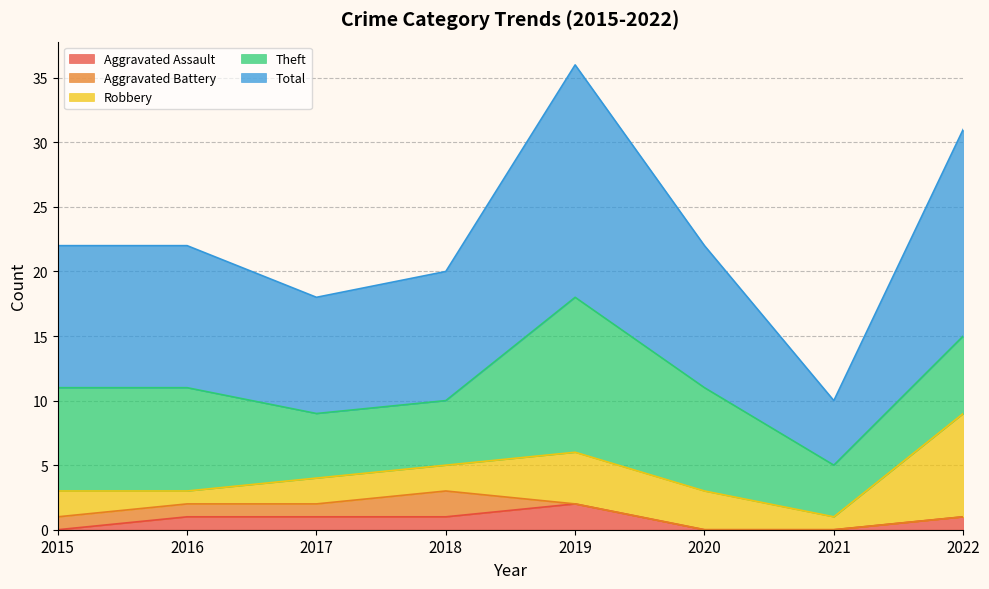

What is the sum of the Theft values at 2015 and 2017?

13